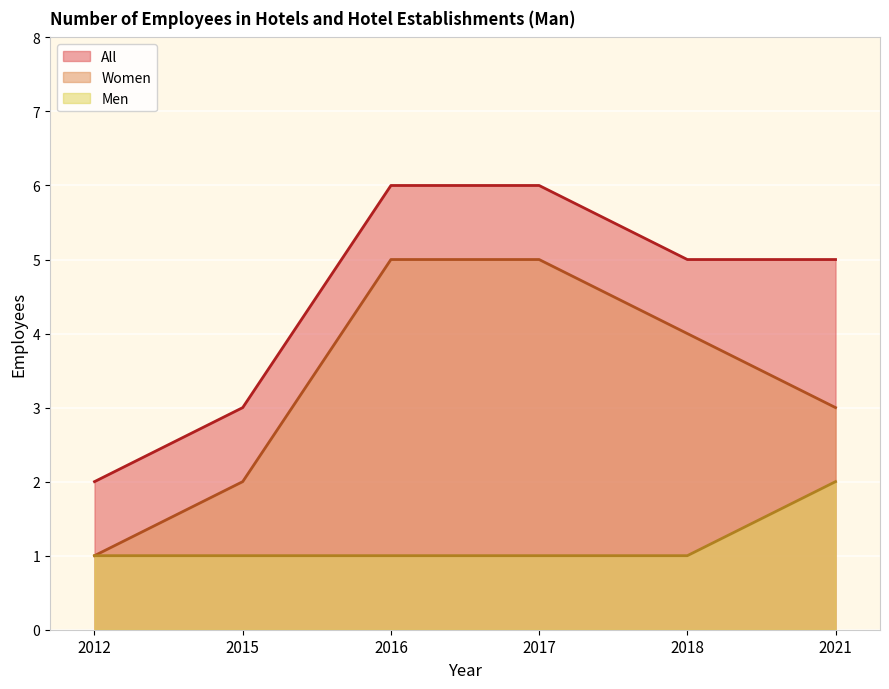

Where is All nearest to the value 4?

2015